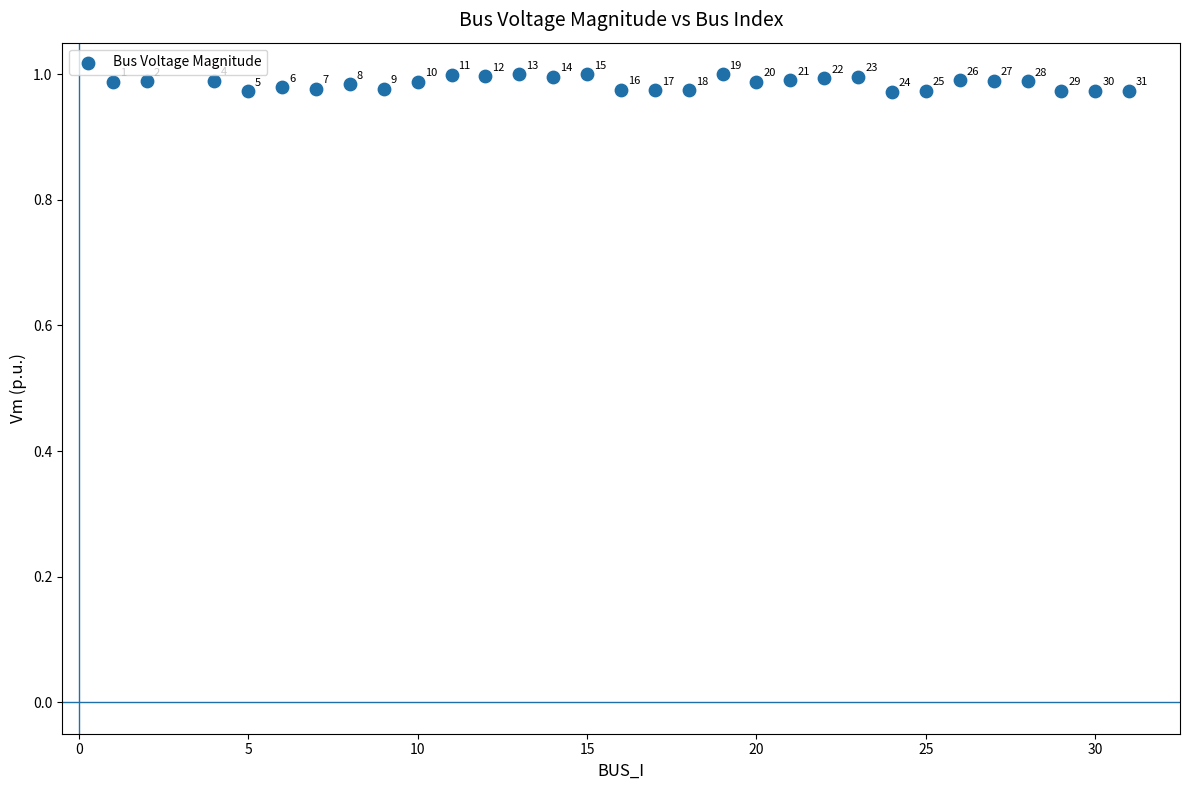

What is the range of X values (max minus min)?

30.0